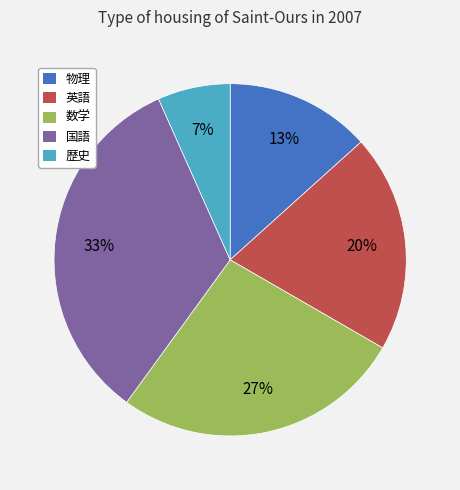

What is the largest slice in the pie chart?

国語